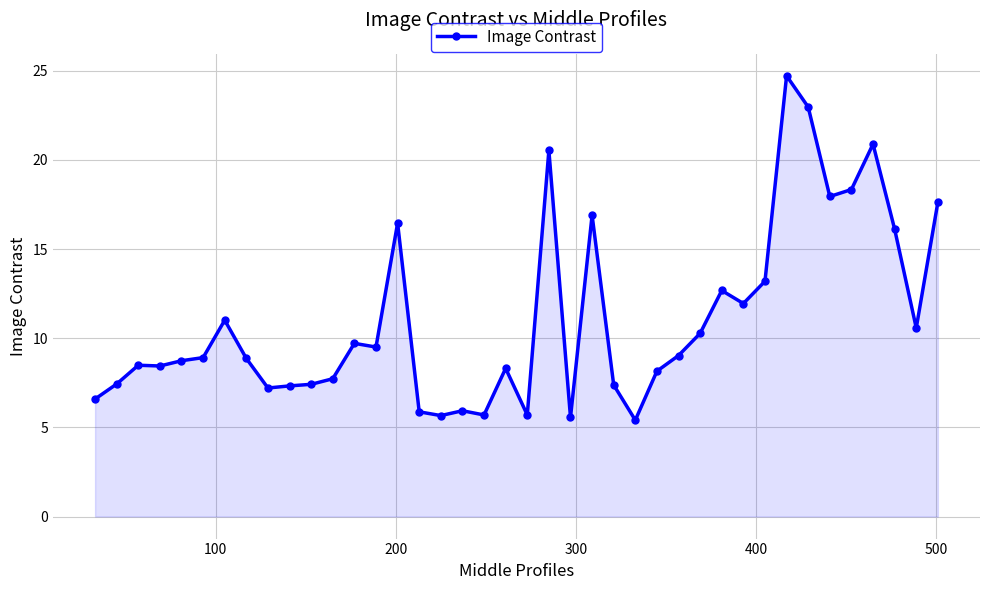

What is the value of the 28th point from the left?

9.0